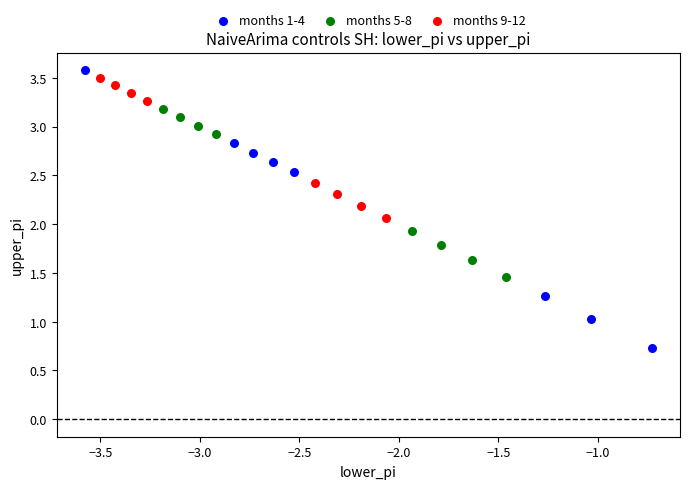

What are all the series names shown in the legend?

months 1-4, months 5-8, months 9-12